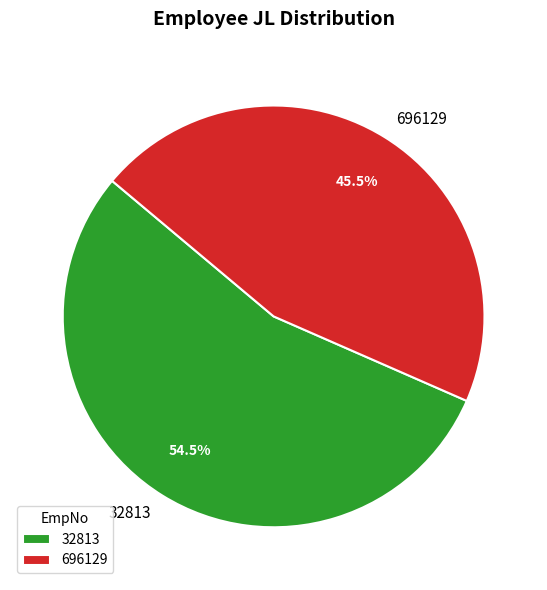

Rank the categories by value from highest to lowest.

32813, 696129